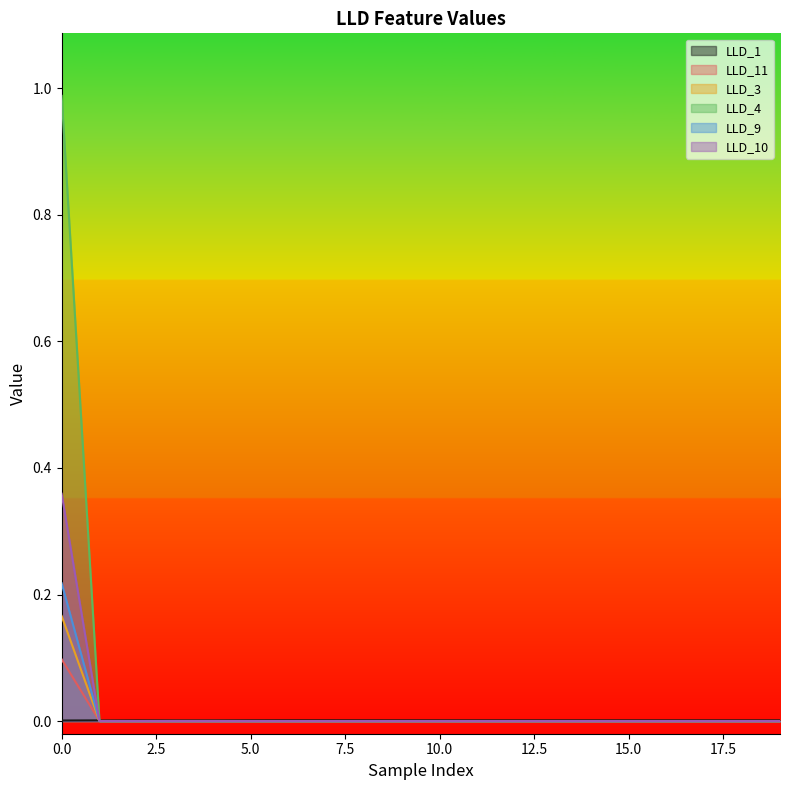

Rank the series by their maximum value, from highest to lowest.

LLD_4, LLD_10, LLD_9, LLD_3, LLD_11, LLD_1